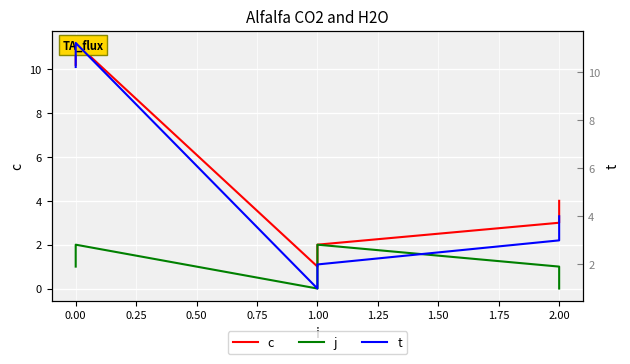

At how many categories does at least one series exceed 2?

4